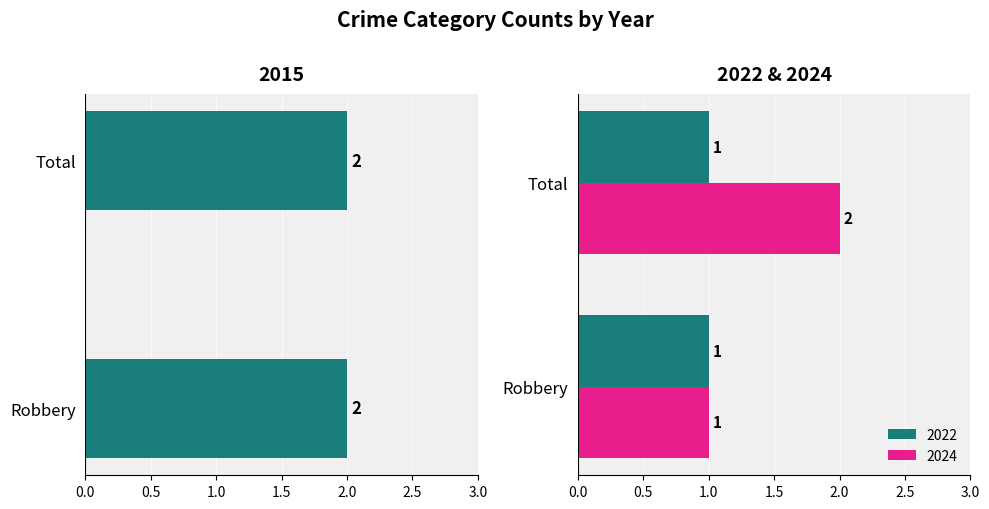

How many values in the 2024 series are below 2?

1